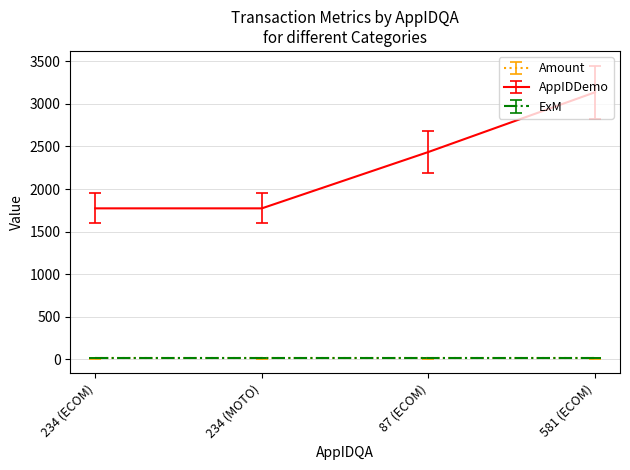

What is the highest value of the Amount series?

10.5